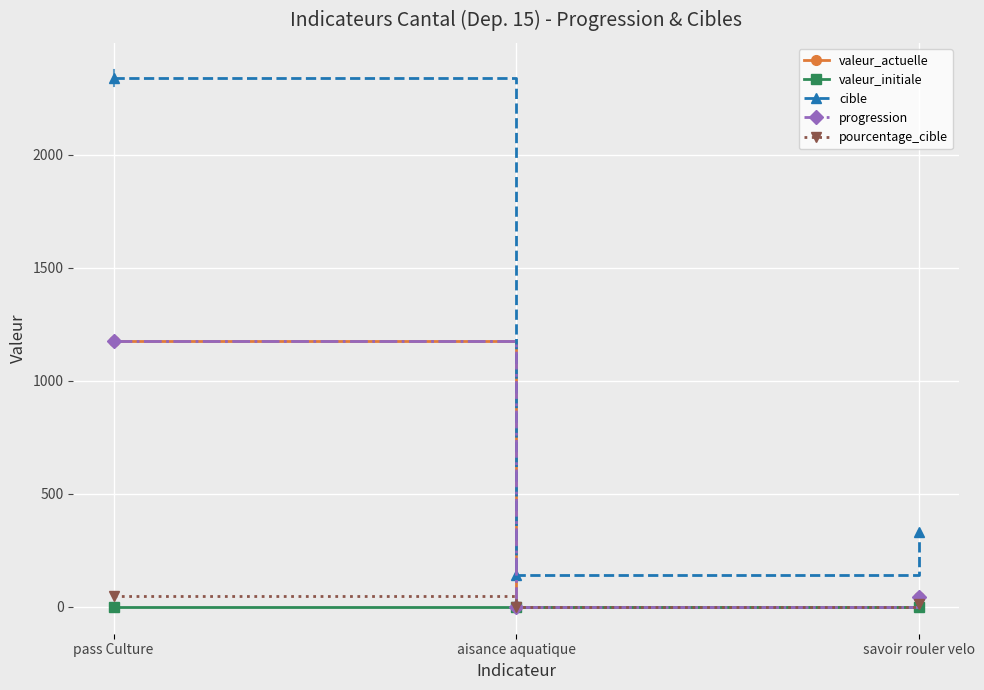

Does the chart have visible grid lines?

Yes